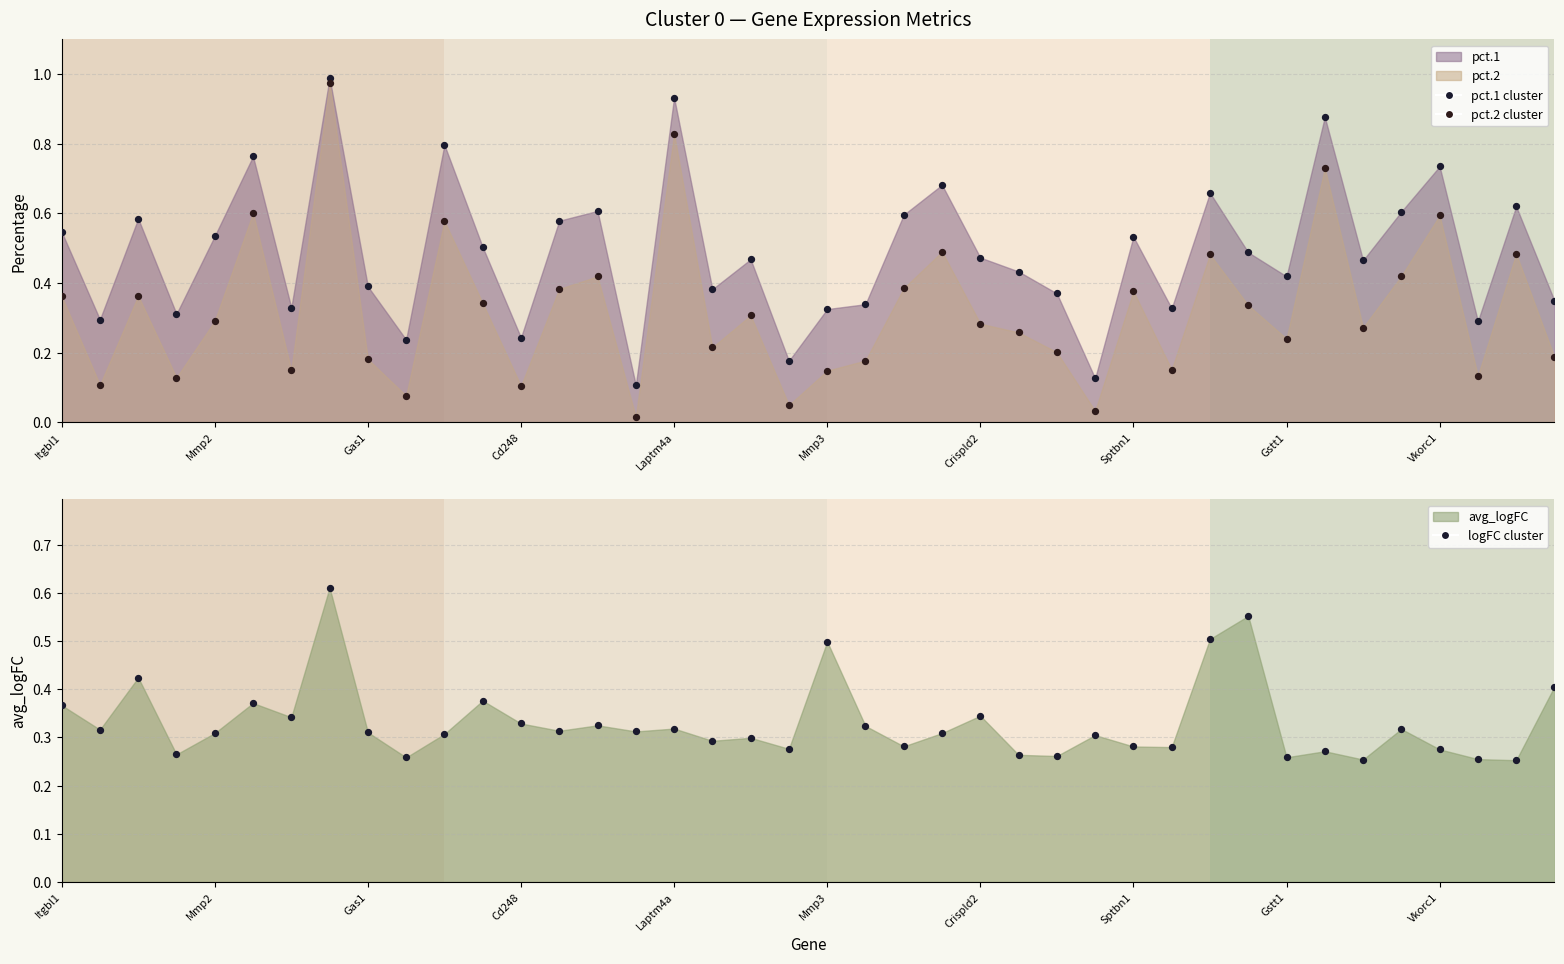

Which series reaches the minimum Y coordinate?

pct.2 points